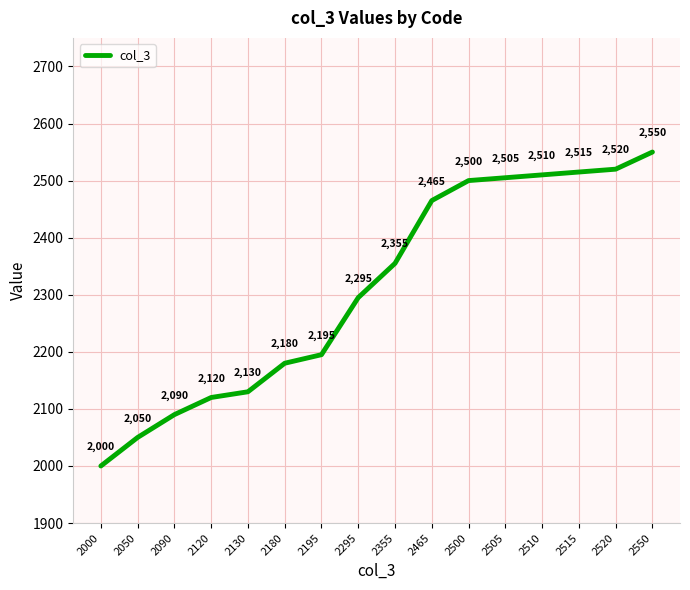

Read the value at 2050.

2050